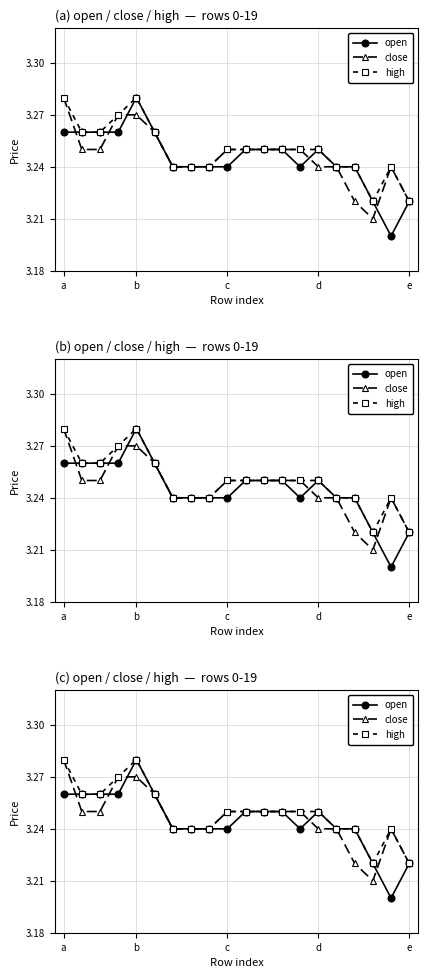

True or false: high and open cross at least once.

False